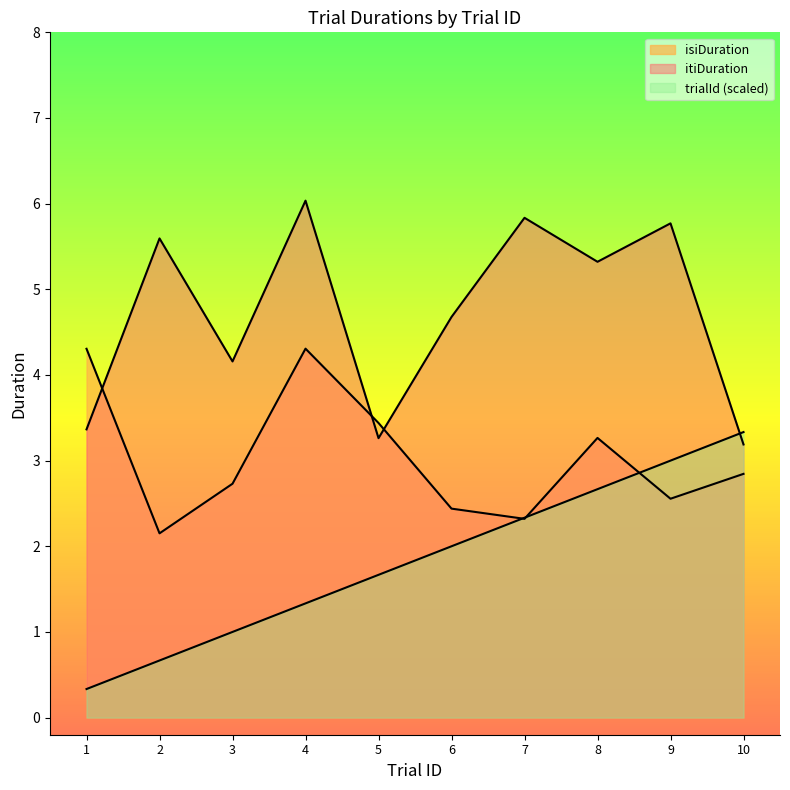

How many times do itiDuration and trialId cross each other?

1